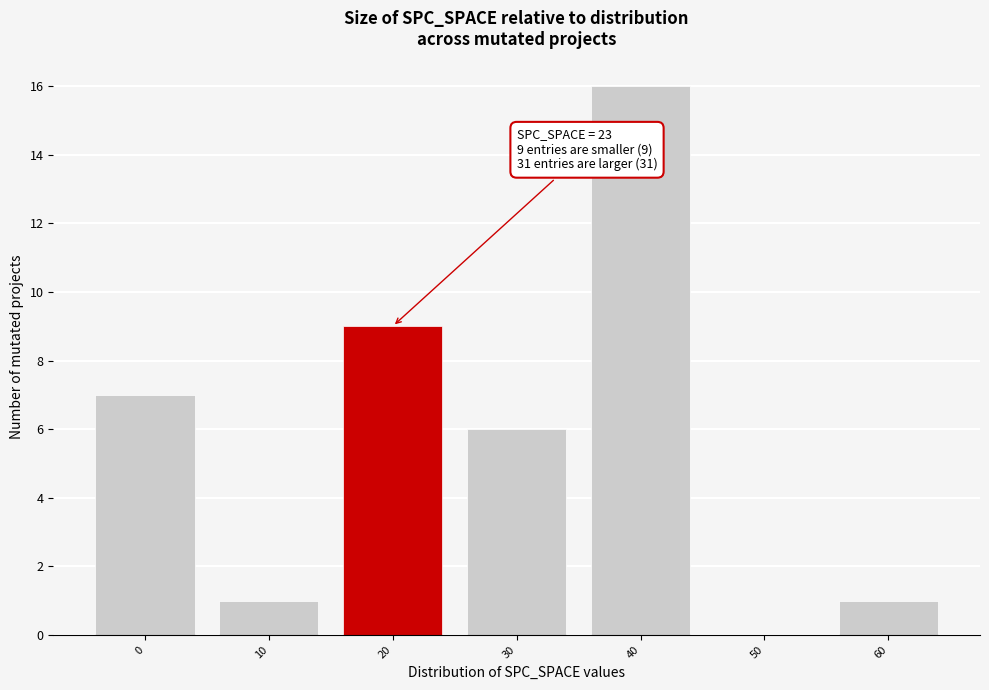

Reading left to right, transcribe all the data shown in this chart.

0=7	10=1	20=9	30=6	40=16	50=0	60=1